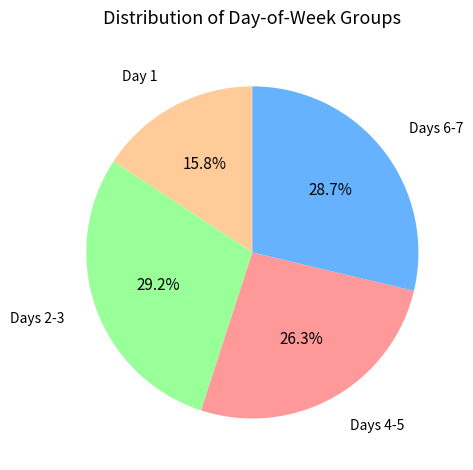

Rank the categories by value from lowest to highest.

Day 1, Days 4-5, Days 6-7, Days 2-3